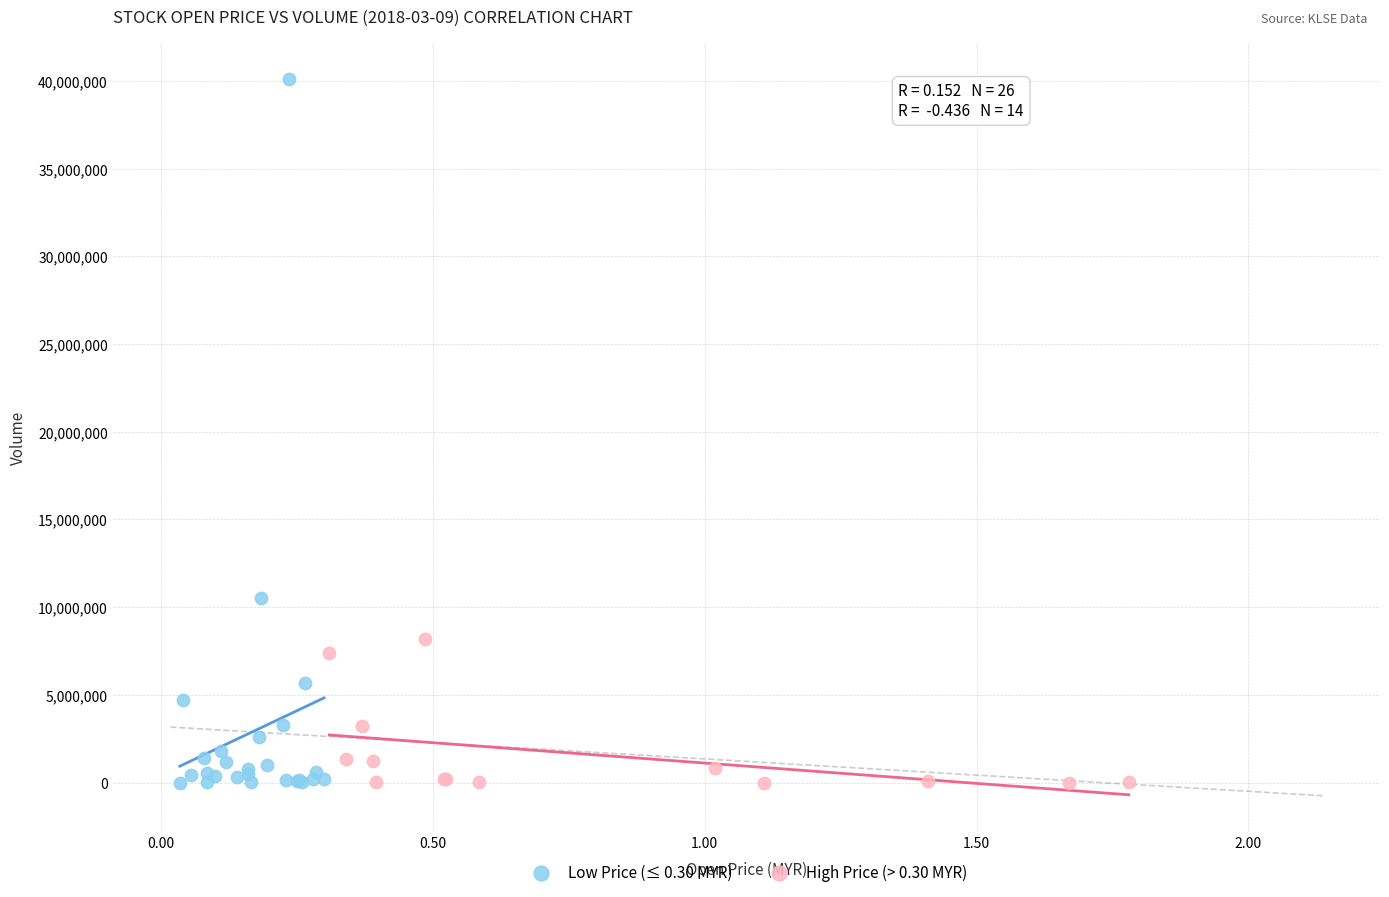

Which series reaches the maximum Y coordinate?

Low Price (≤ 0.30 MYR)